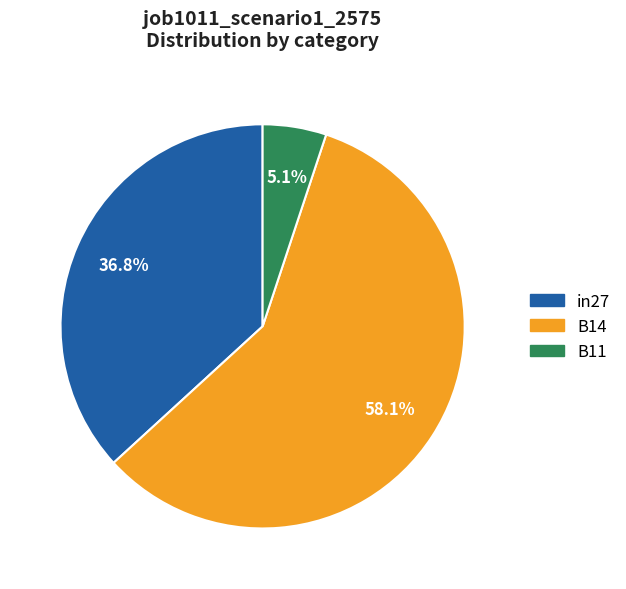

Which category has the smallest portion of the pie?

B11